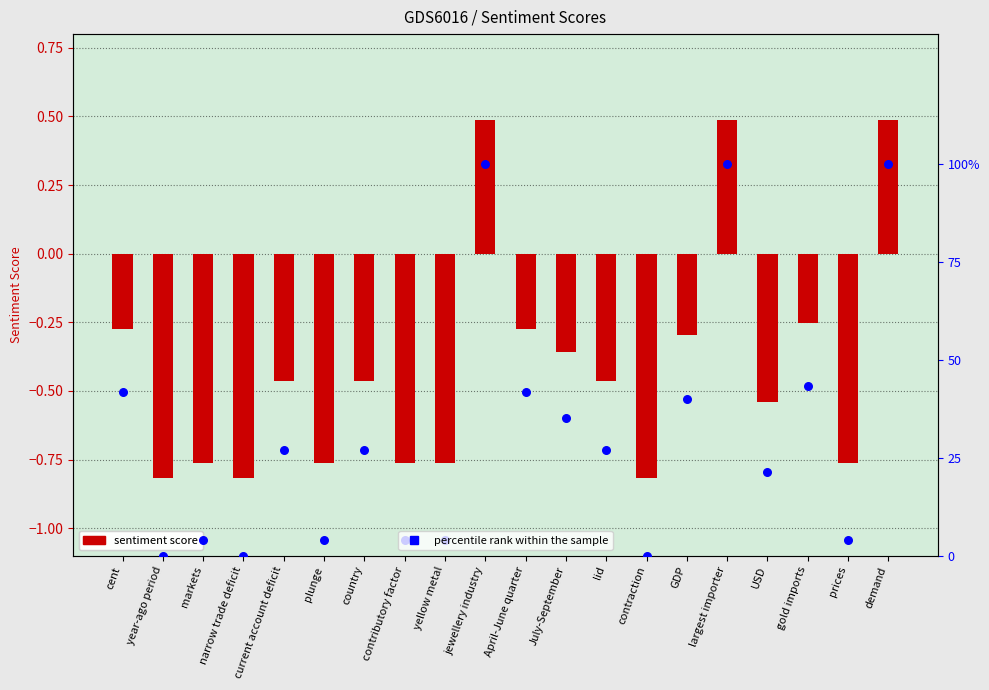

Which series has the largest Y range (max minus min)?

percentile rank within the sample